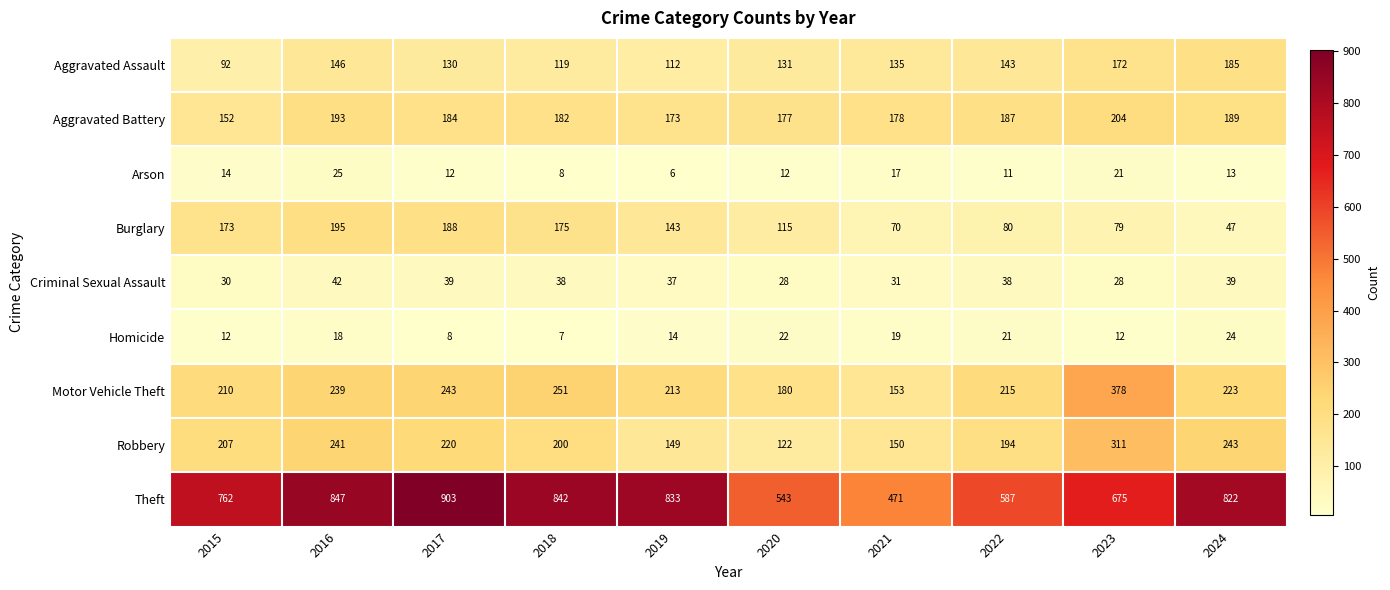

True or false: Theft has a value of 903 at 2017.

True